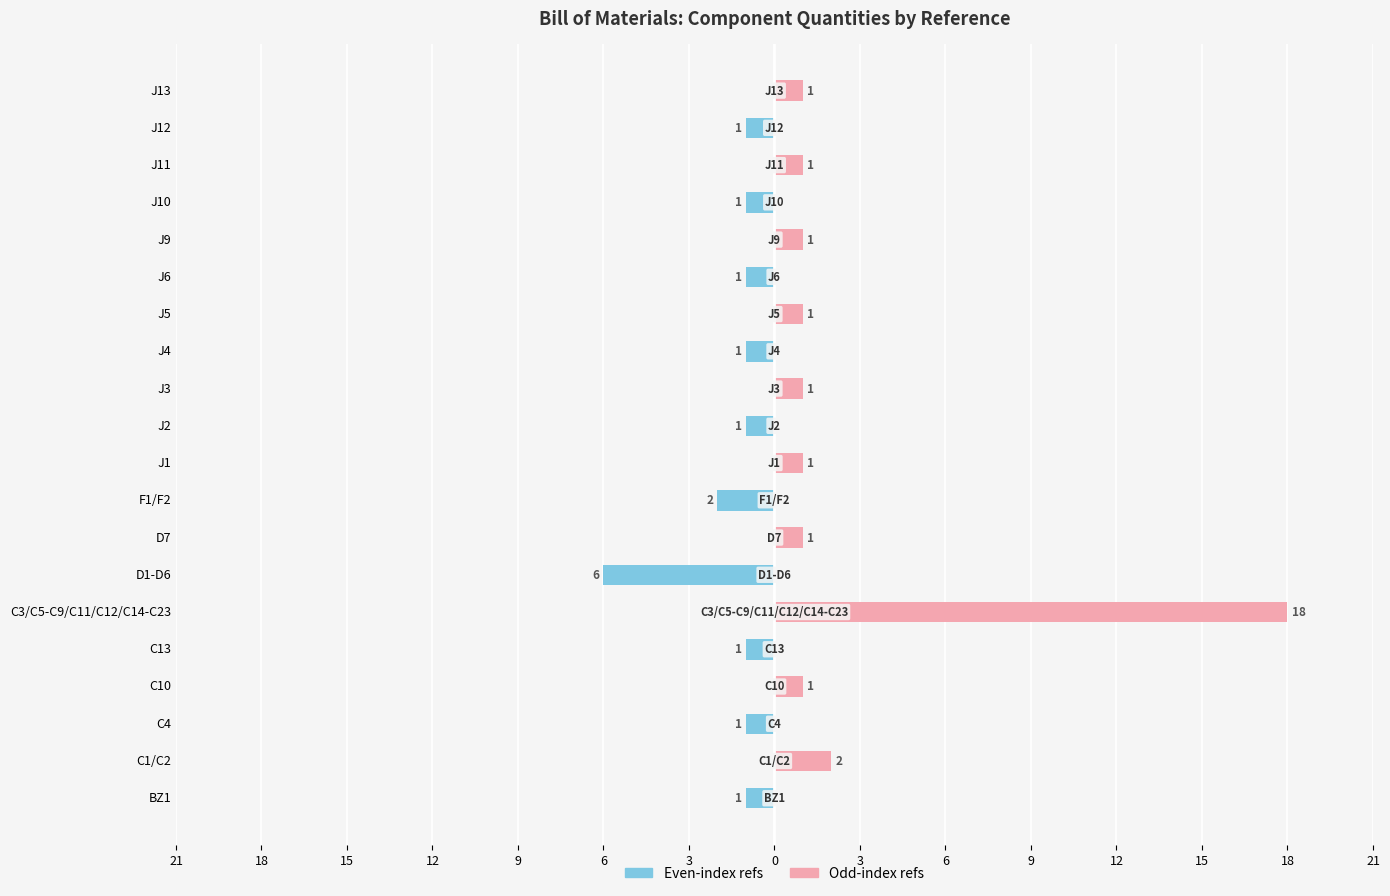

How many values in the Left (even index) series are below 0?

10